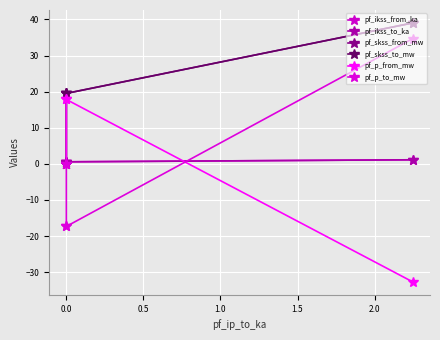

Is the value of pf_p_to_mw at 0.0 greater than the value of pf_p_from_mw at 0.0?

No